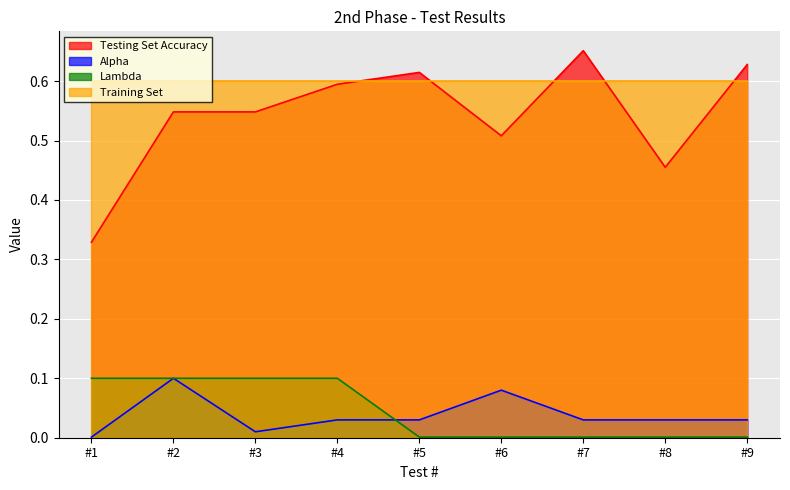

How many lines are shown in the chart?

4